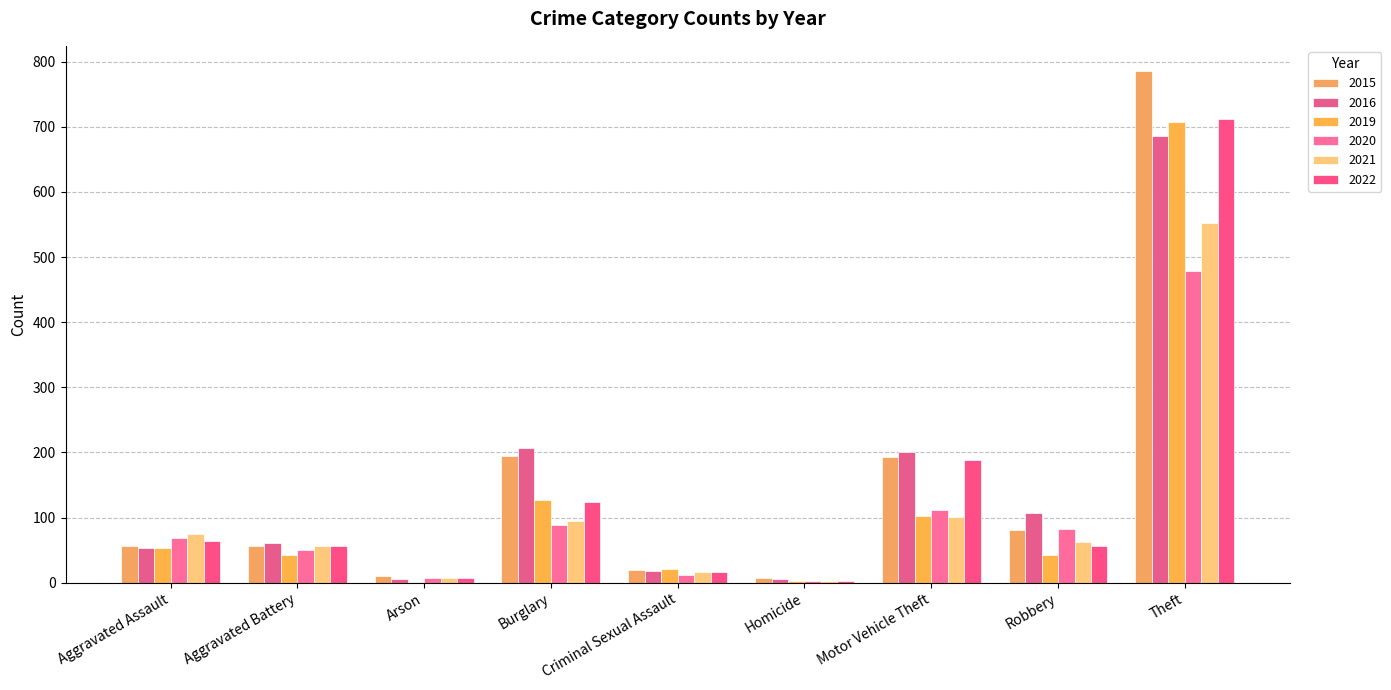

How many data points does each series have?

9